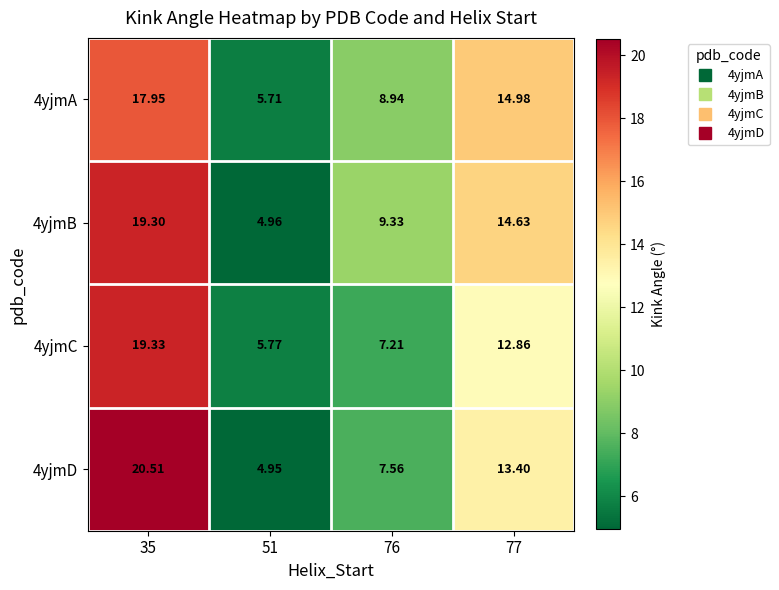

Is the value of 4yjmB at 51 greater than the value of 4yjmC at 51?

No